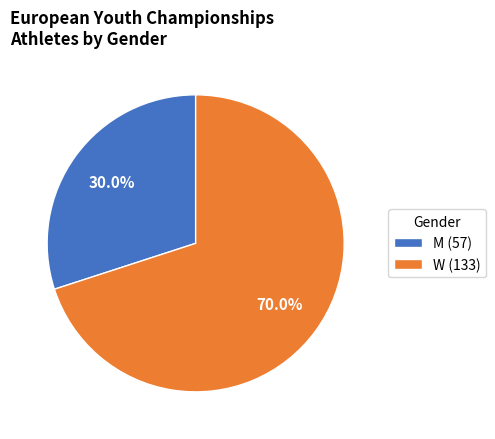

Approximately how many times larger is the value at W (133) compared to M (57)?

2.3